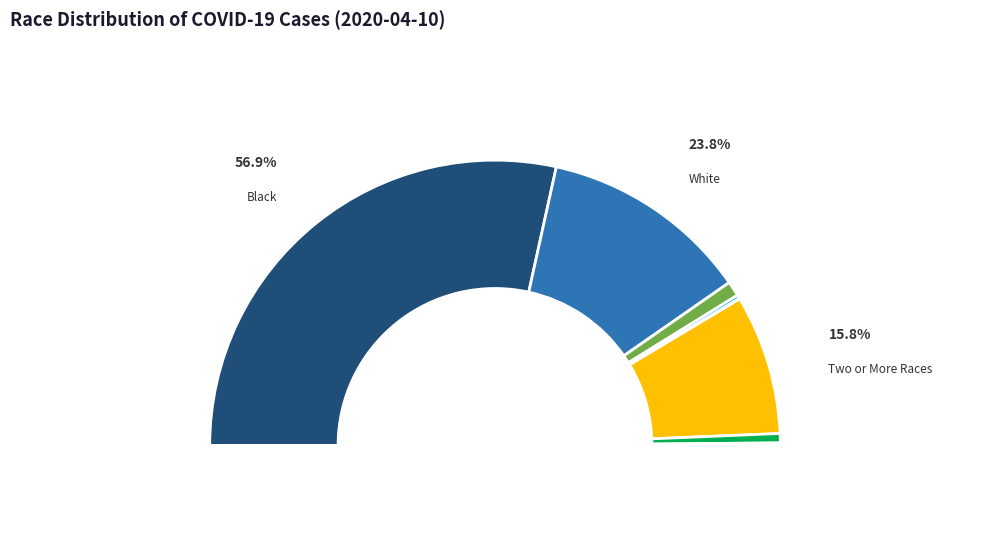

Rank the categories by value from highest to lowest.

Black, White, Two or More Races, Asian, Refused During Interview, Unknown, Native Hawaiian Pacific Islander, American Indian